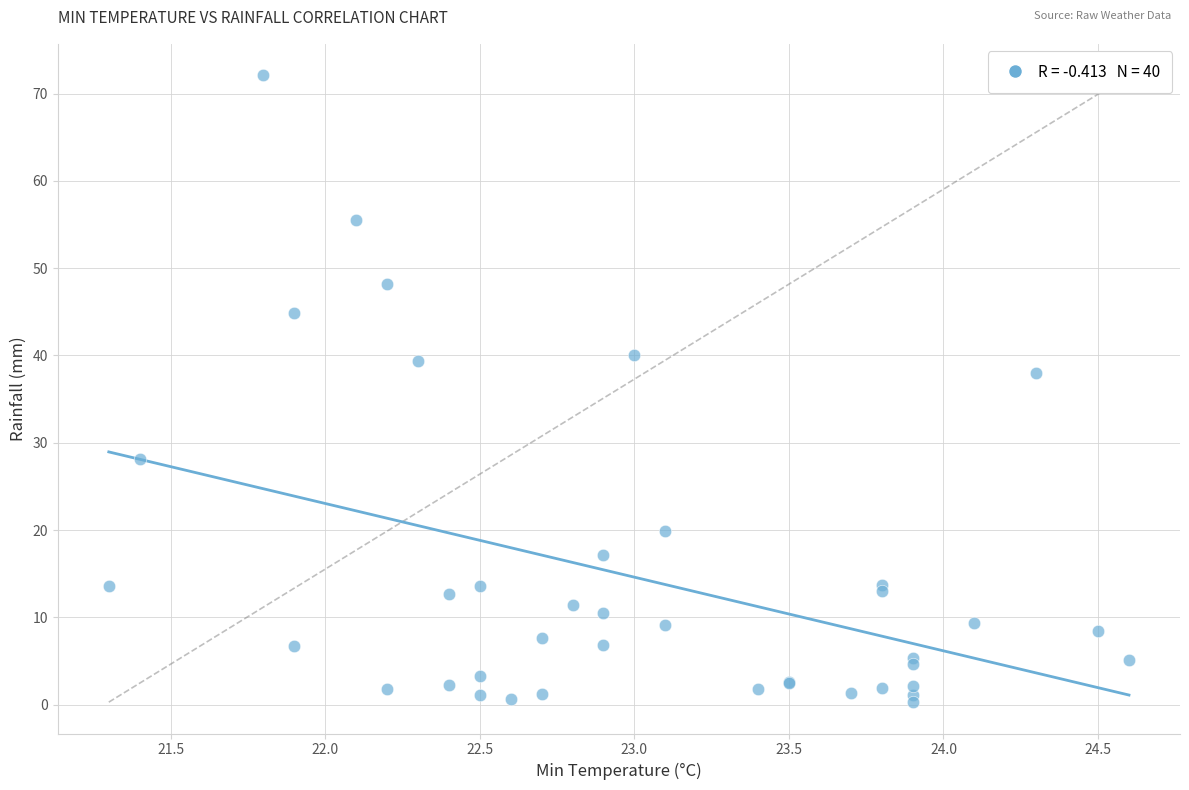

What Y value in the scatter plot is closest to 36?

38.0